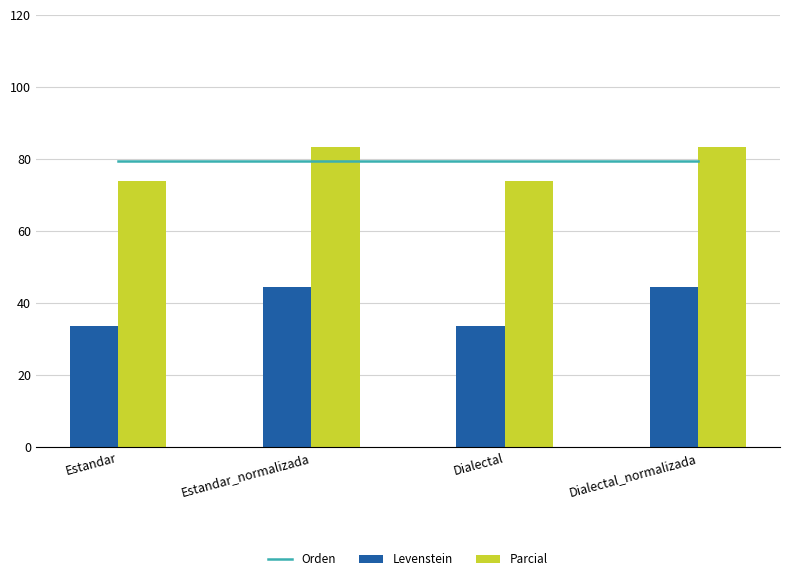

How many data points in Parcial are above 83?

2